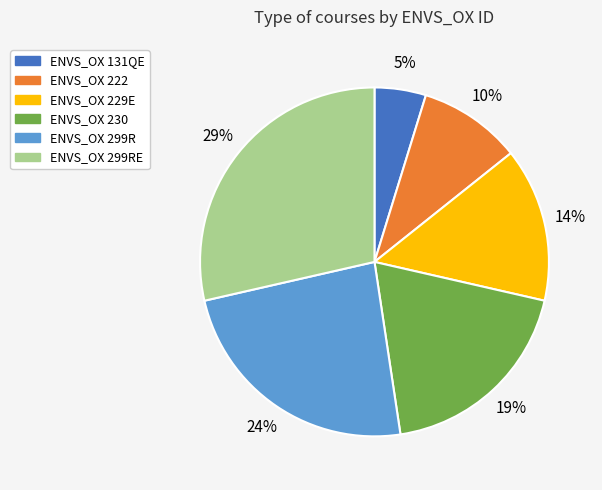

To the nearest percent, what is the average slice percentage?

17%